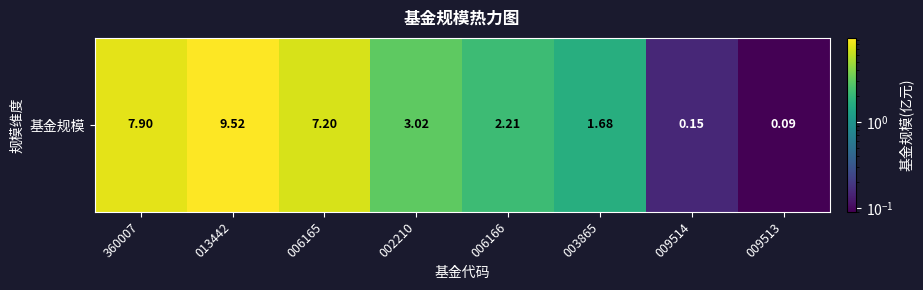

What is the minimum value shown in the chart?

0.1